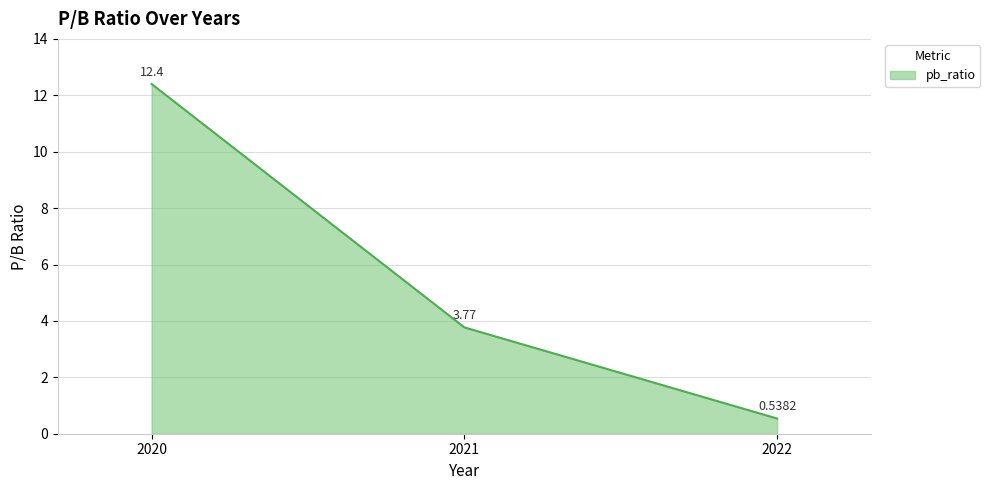

Rank the categories by value from highest to lowest.

2020, 2021, 2022